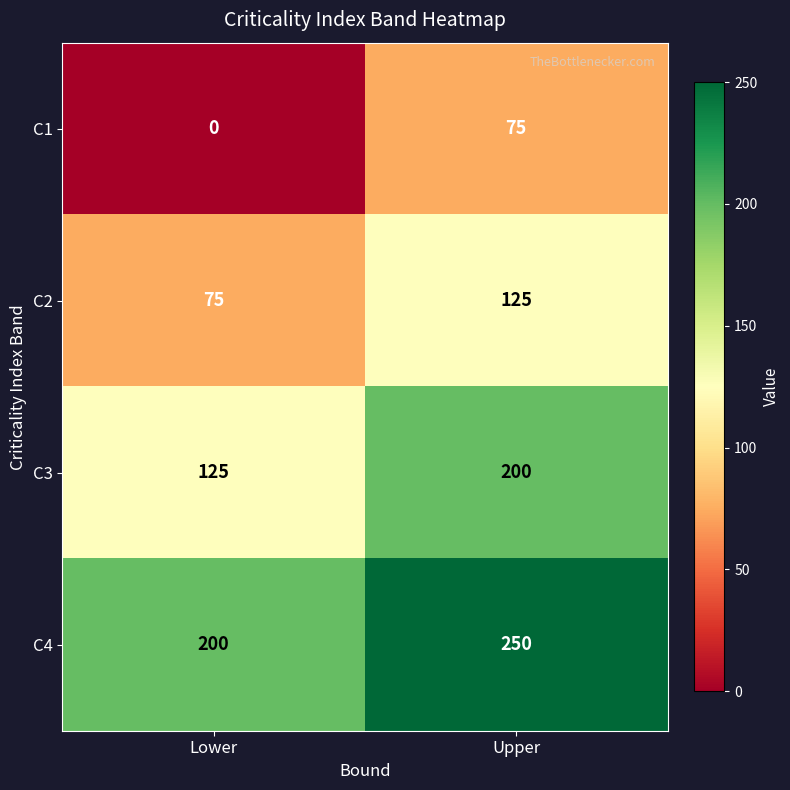

At which category is the sum across all series the highest?

Upper